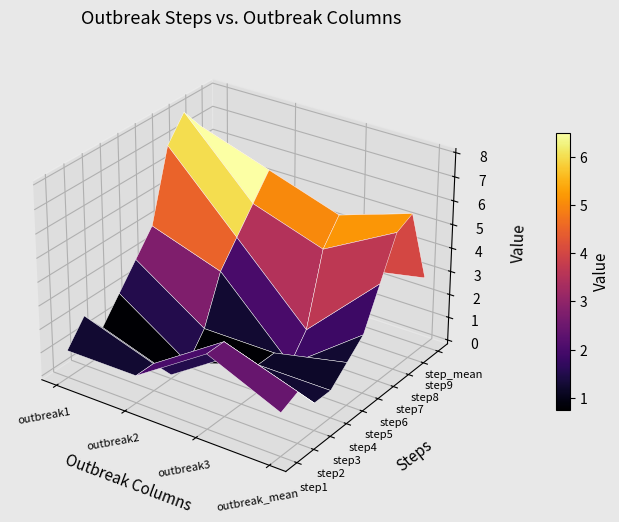

What is the highest value of the step8 series?

8.0